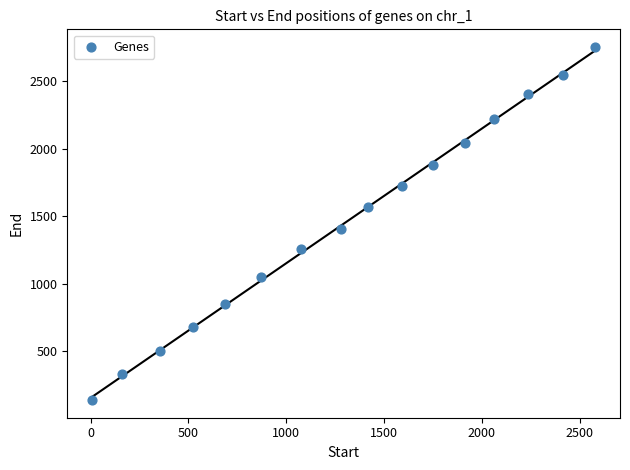

What Y value in the scatter plot is closest to 1445?

1406